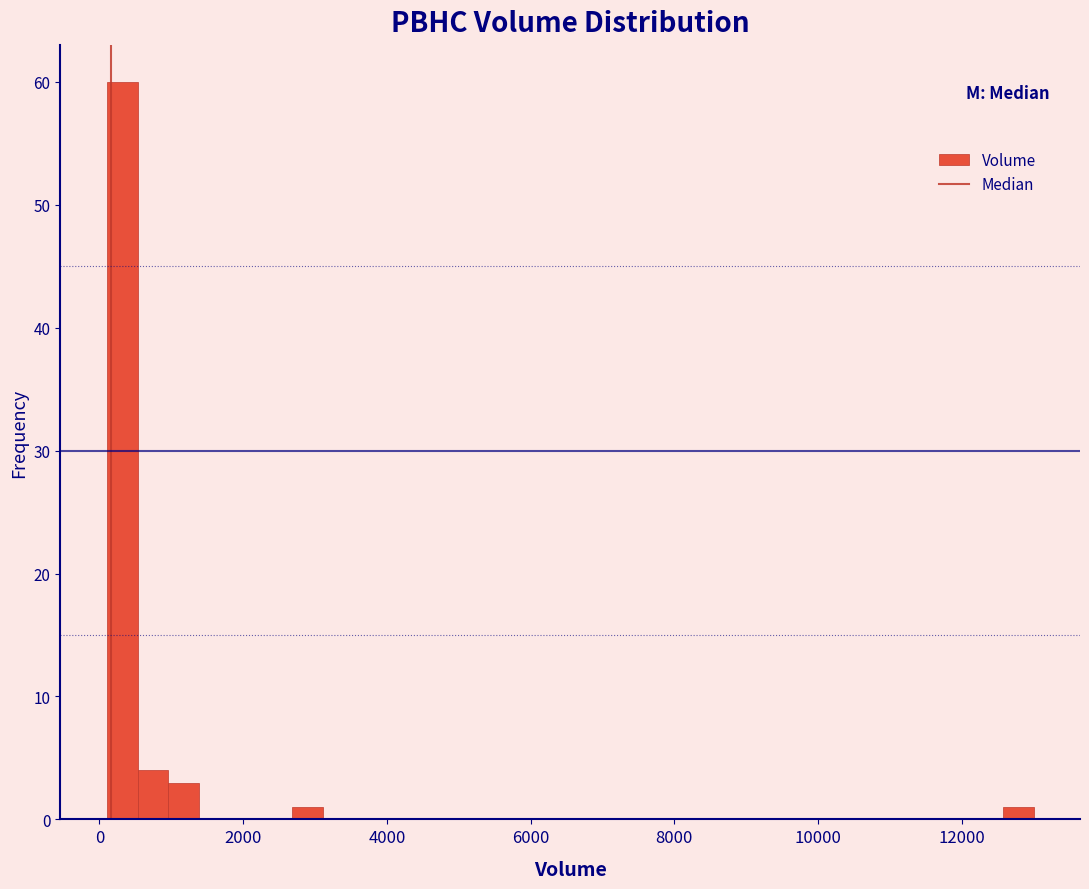

Around what value on the x-axis is the tallest bar? Give the approximate position of its centre, as read against the axis.

400